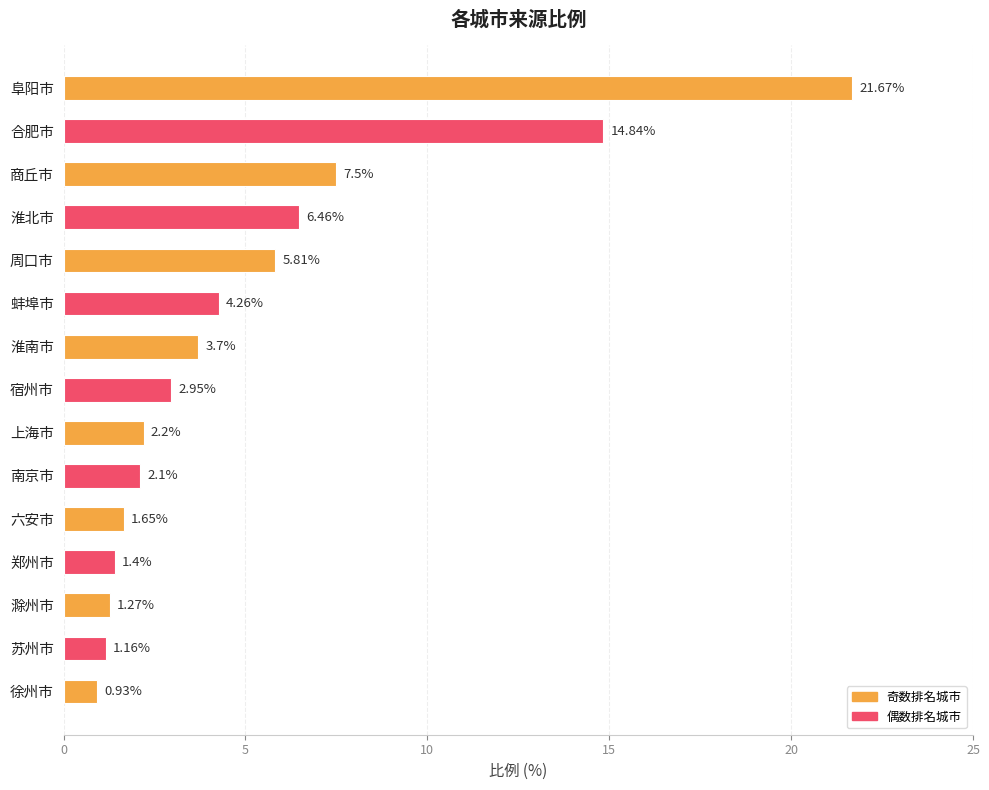

What is the change in value from 六安市 to 苏州市?

-0.5